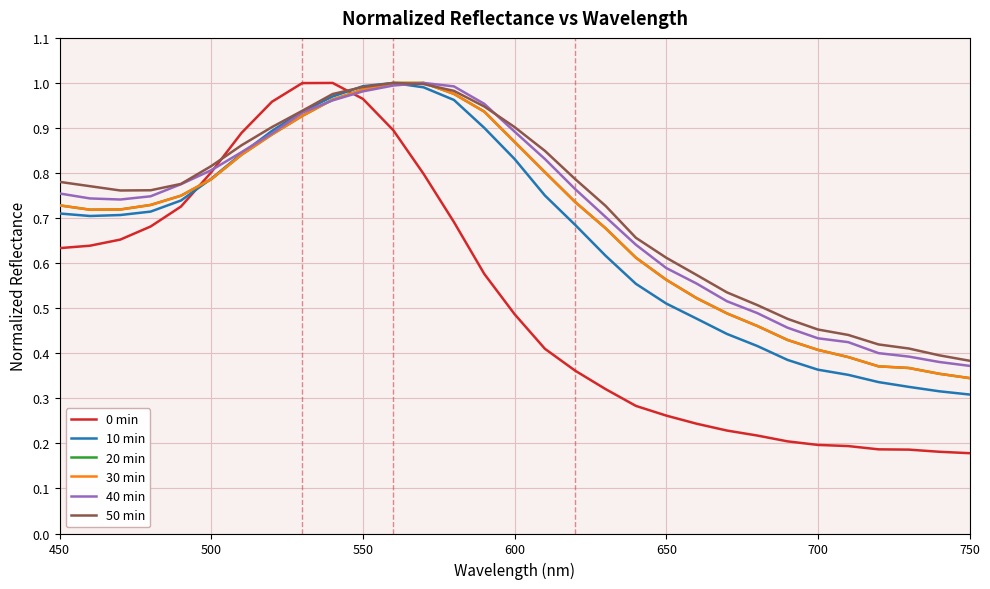

Between which two adjacent categories do 10 min and 20 min first intersect?

600 and 650